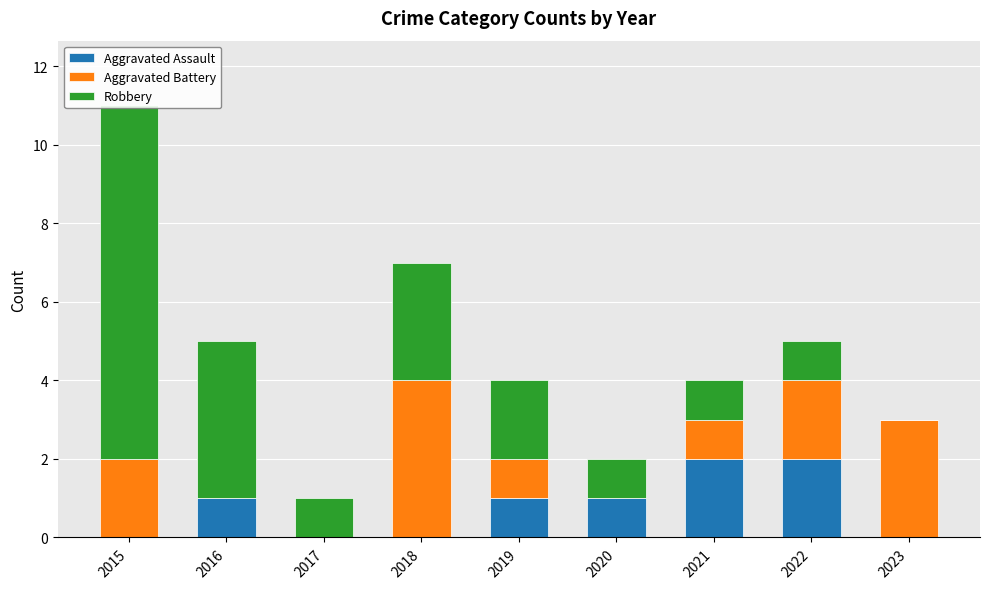

Where is Aggravated Assault nearest to the value 1?

2016